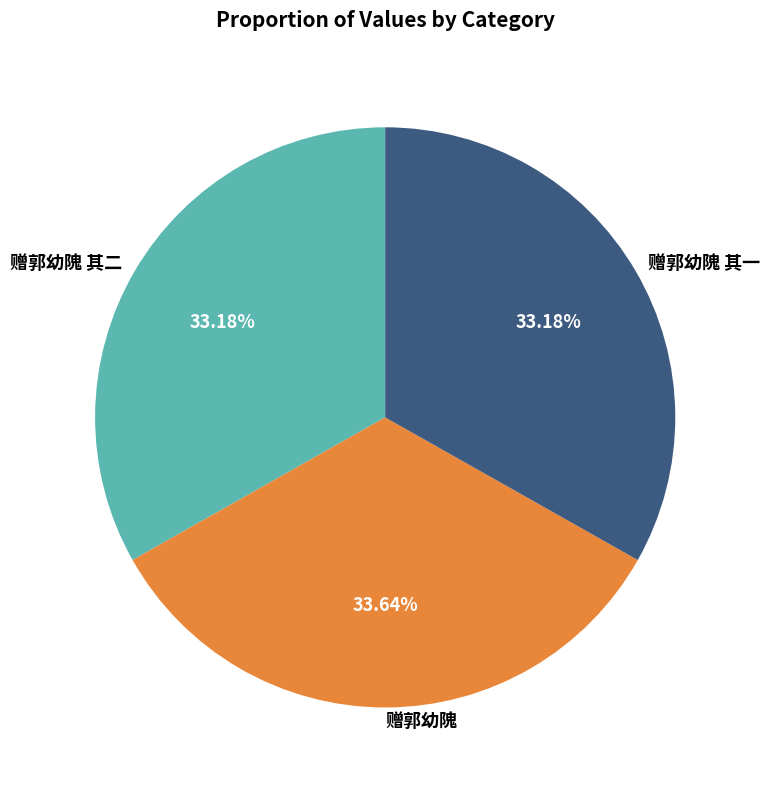

Approximately how many times larger is the value at 赠郭幼隗 其二 compared to 赠郭幼隗?

1.0